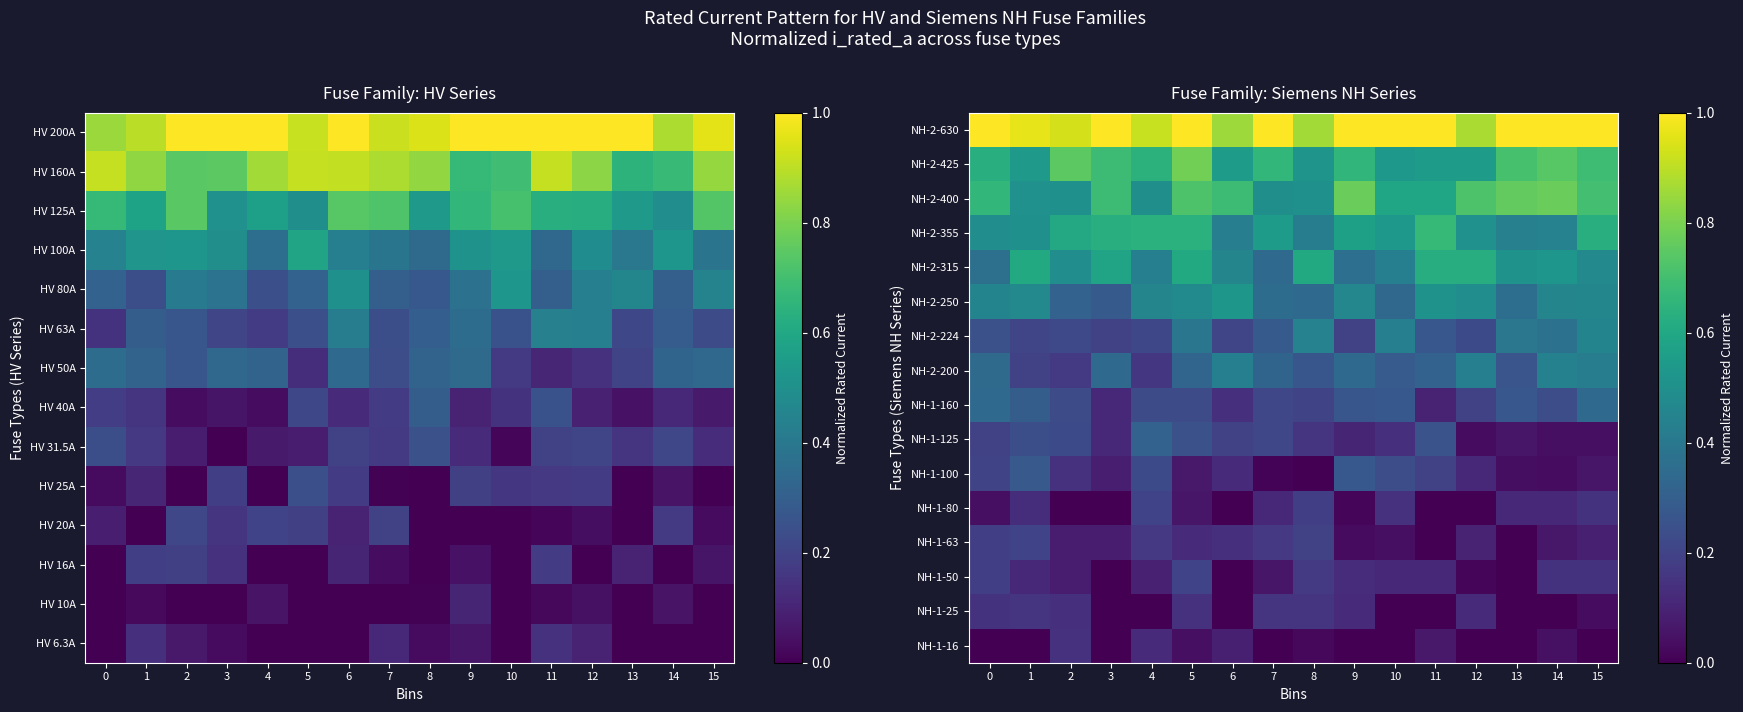

Is it true that NH-1-80 equals 0.1 at 14?

True